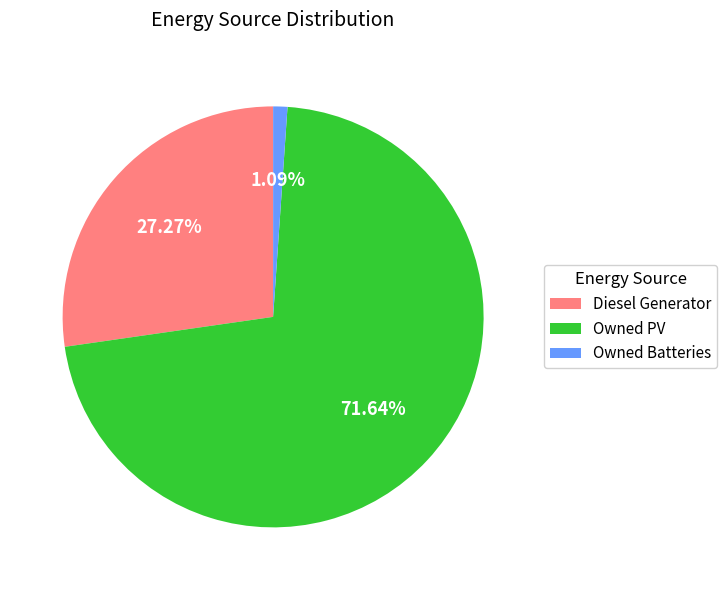

To the nearest percent, what is the difference between the Diesel Generator and Owned Batteries slice percentages?

26%